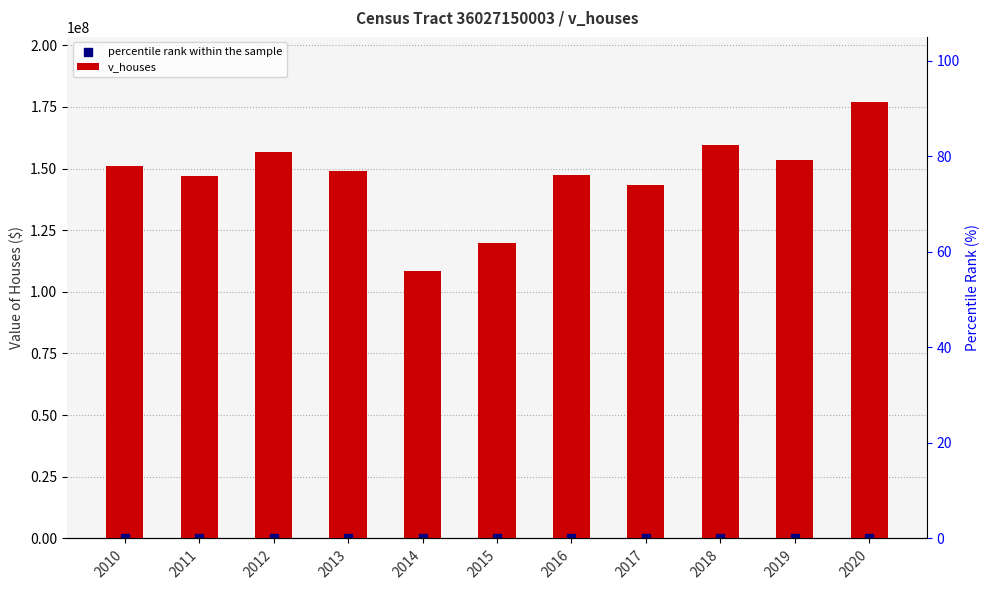

What are all the series names shown in the legend?

v_houses, percentile rank within the sample